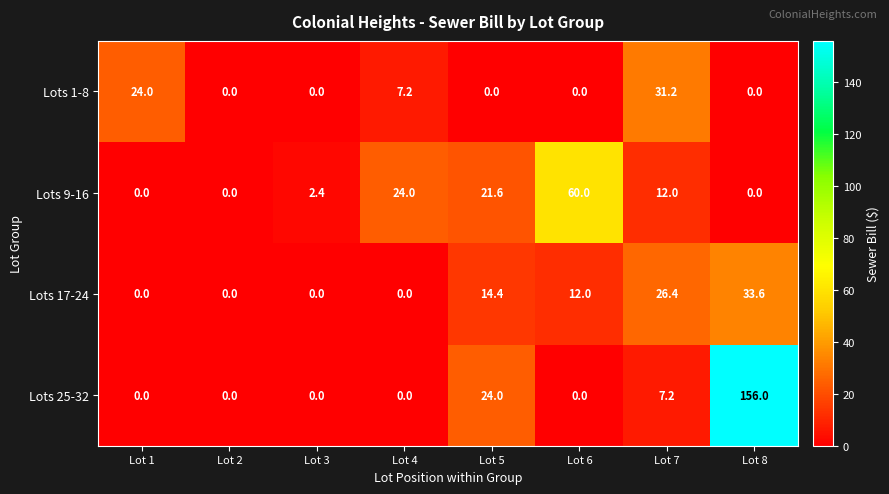

Which series changed the most between Lot 1 and Lot 6?

Lots 9-16